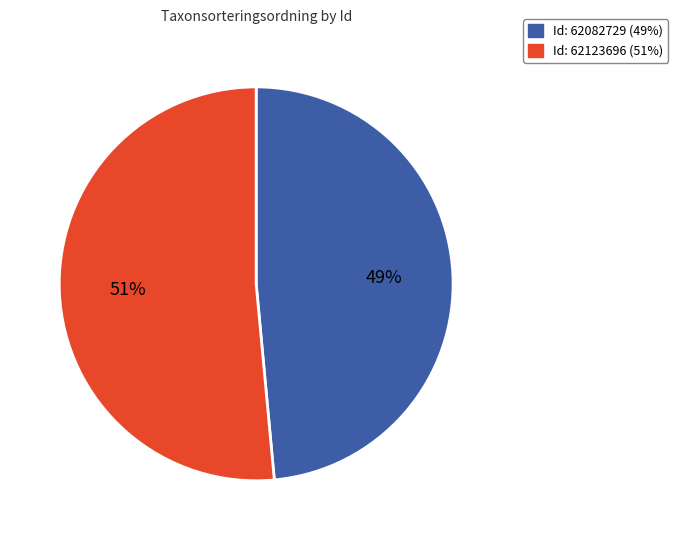

Does any single category account for the majority?

Yes